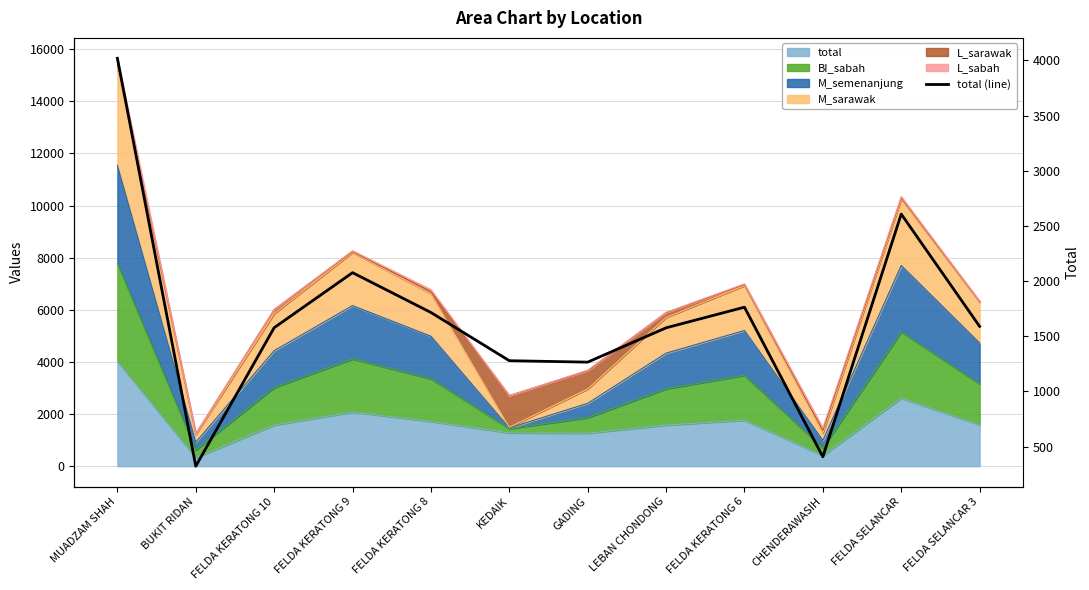

Between CHENDERAWASIH and GADING, which is larger?

GADING